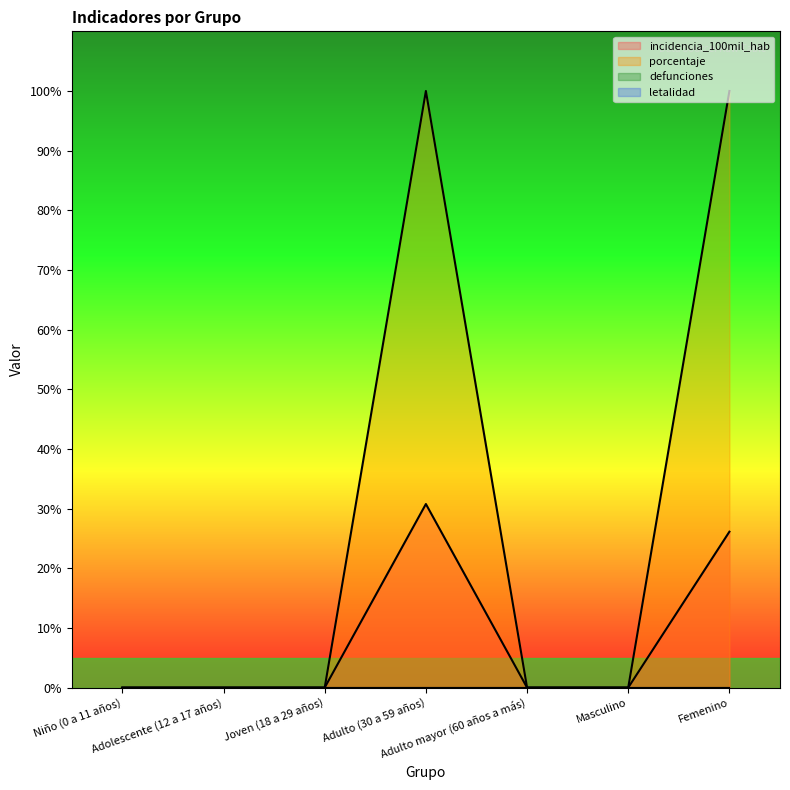

What position from the right is Adolescente (12 a 17 años)?

6